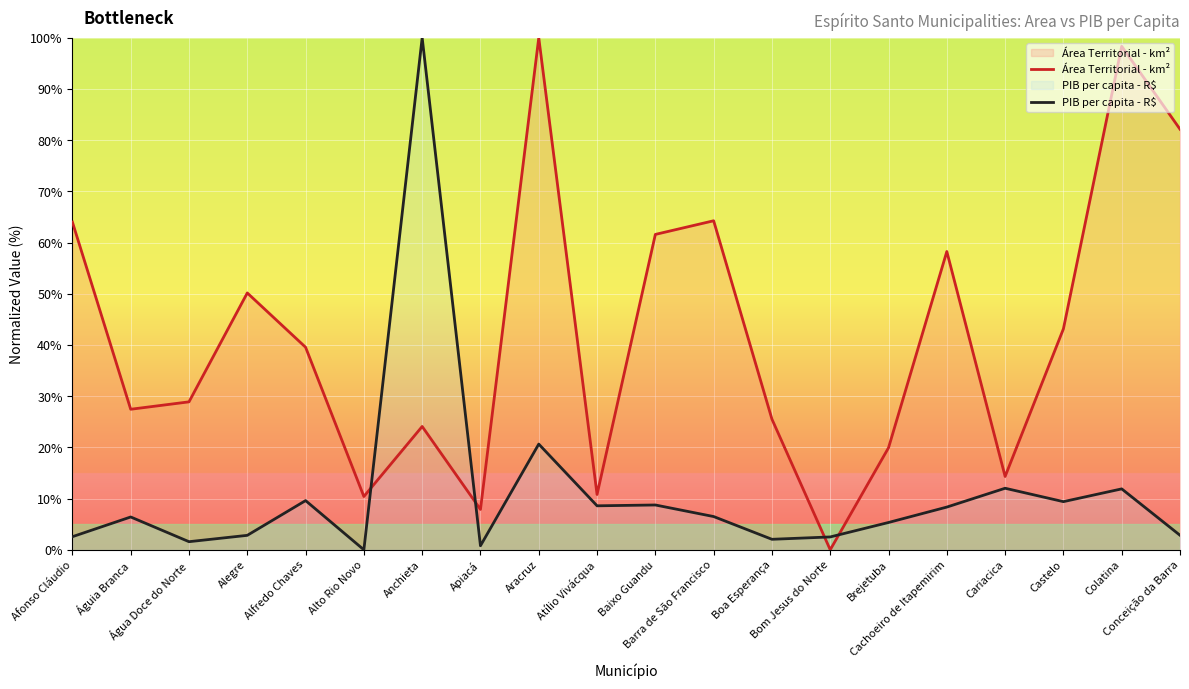

Reading right to left, extract all data points from this chart.

Área Territorial - km²: 82.1	98.3	43.2	14.3	58.3	19.9	0.0	25.5	64.3	61.6	10.8	100.0	7.9	24.1	10.4	39.6	50.2	28.9	27.4	64.0
PIB per capita - R$: 2.8	11.9	9.4	12.0	8.3	5.3	2.5	2.0	6.5	8.8	8.6	20.6	0.8	100.0	0.0	9.6	2.8	1.6	6.4	2.6